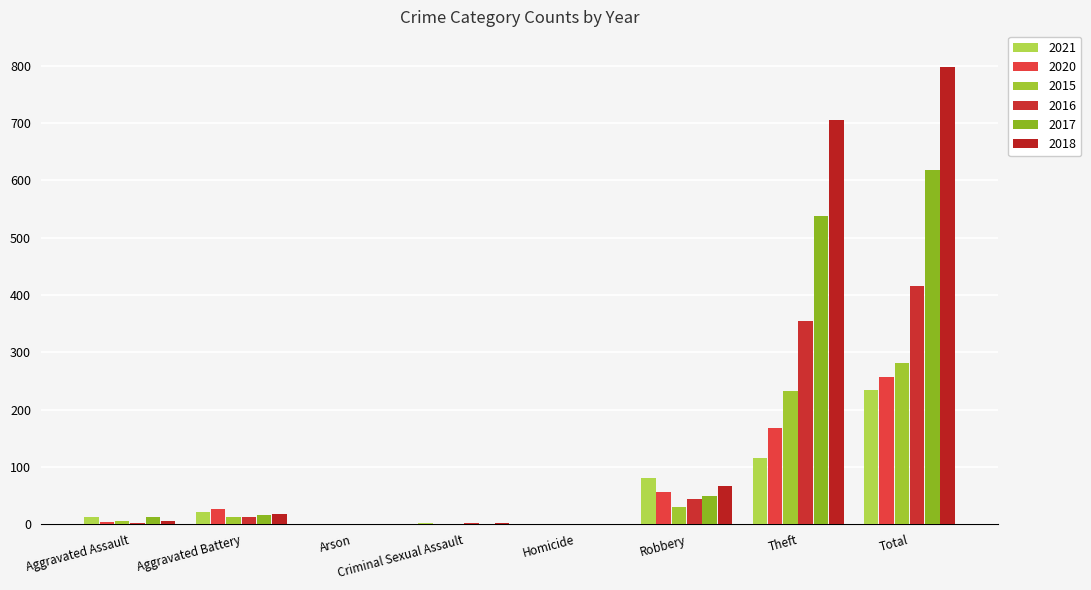

Rank the series by their maximum value, from highest to lowest.

2018, 2017, 2016, 2015, 2020, 2021